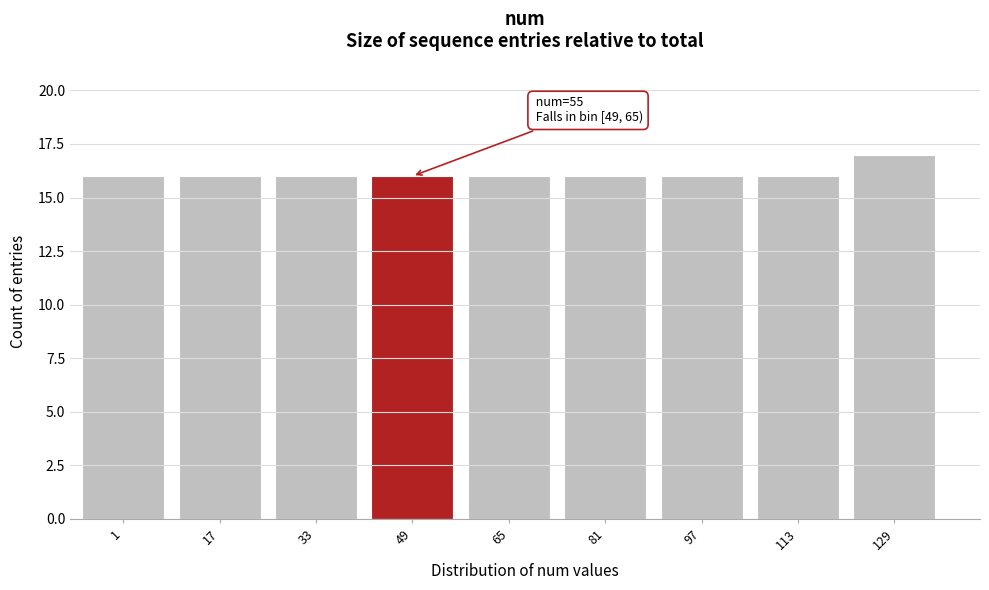

Reading right to left, list all the values displayed in this chart.

17	16	16	16	16	16	16	16	16